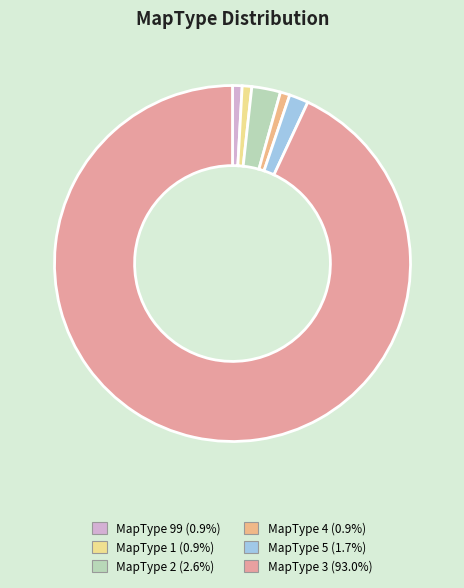

How many slices are in this pie chart?

6